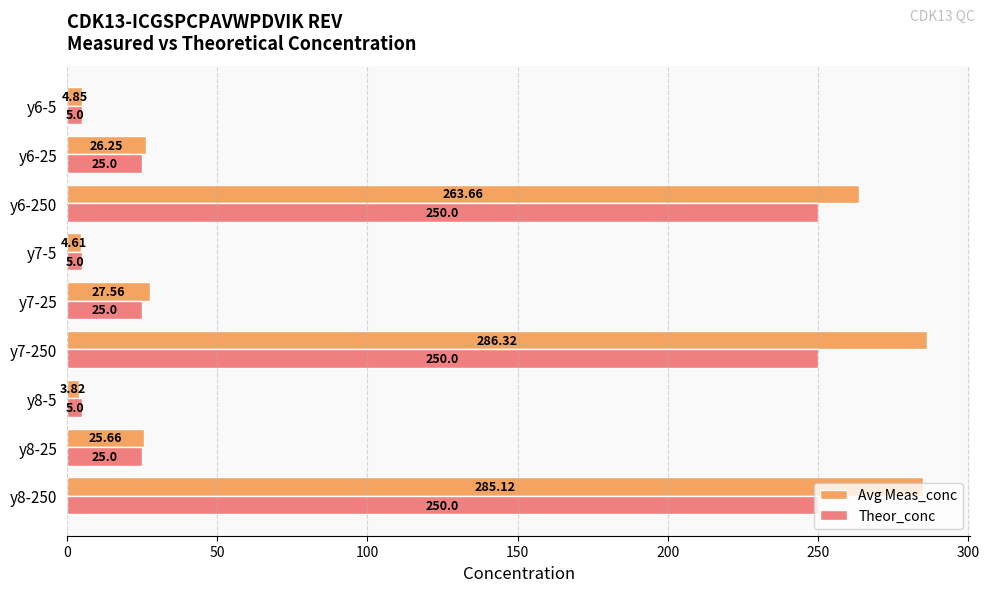

Which series has the largest total across all categories?

Avg Meas_conc